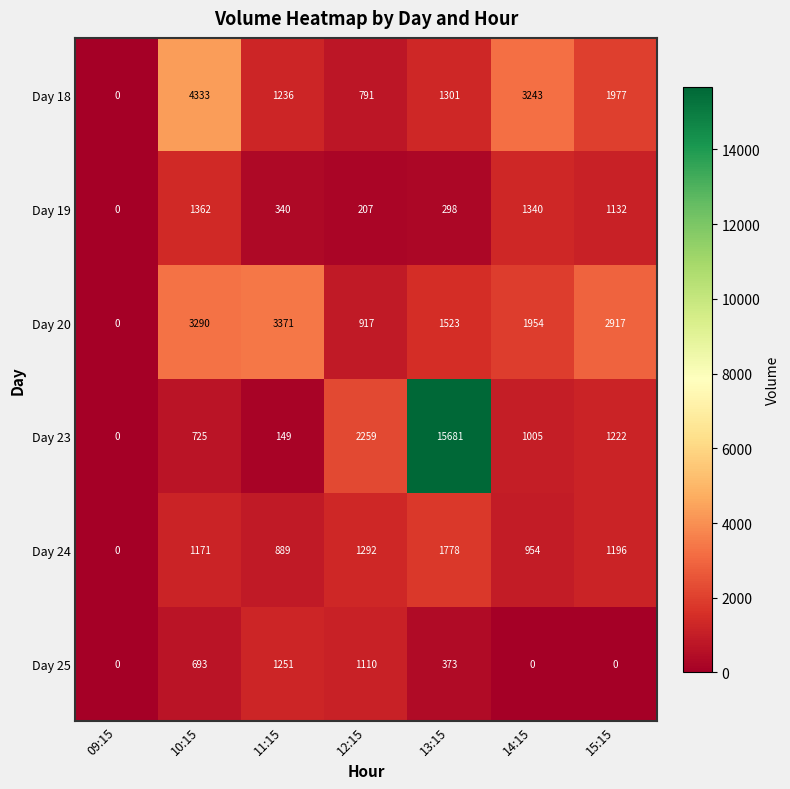

Which series has the widest spread of values?

Day 23